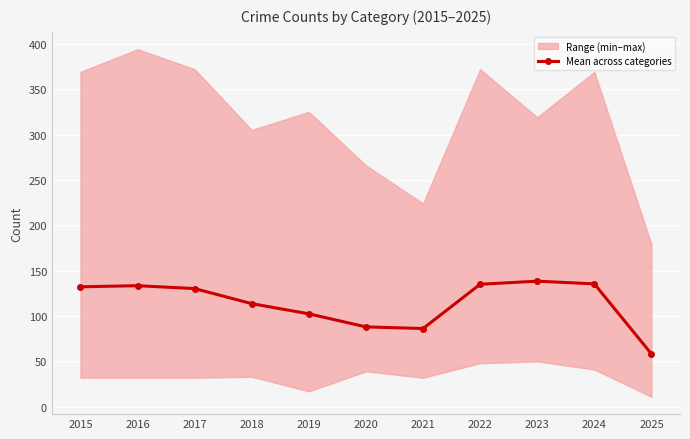

What is the value of the Mean across categories point at the 10th from the left?

135.4